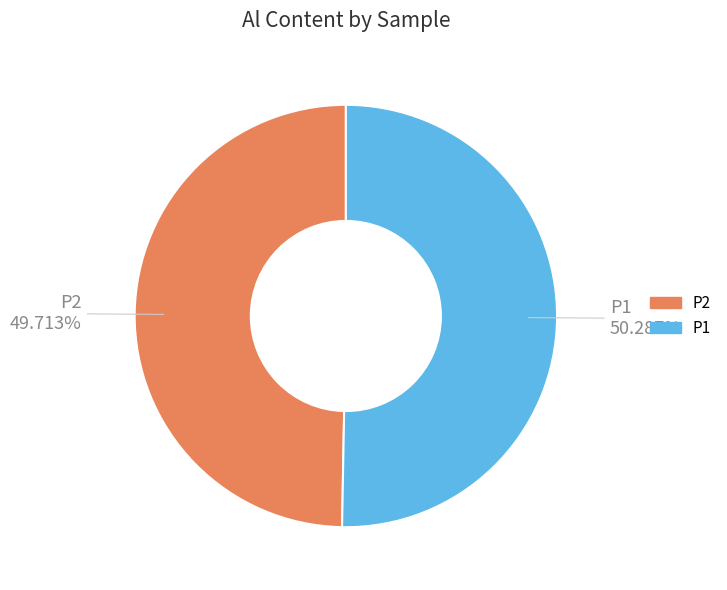

To the nearest percent, what is the combined percentage of P1 and P2?

100%